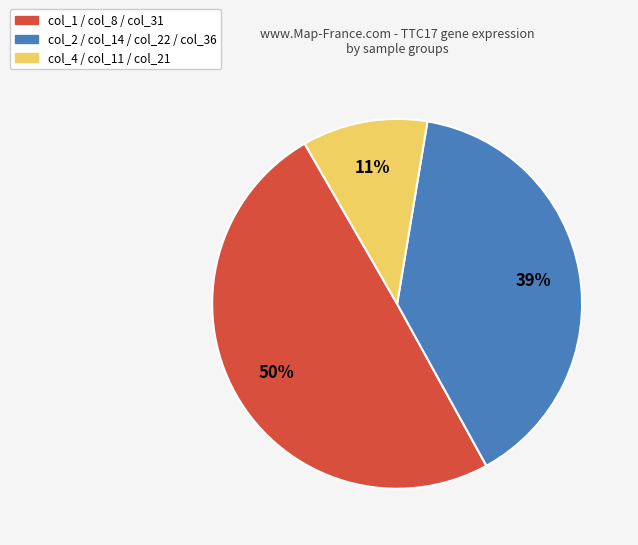

What is the smallest slice in the pie chart?

col_4 / col_11 / col_21